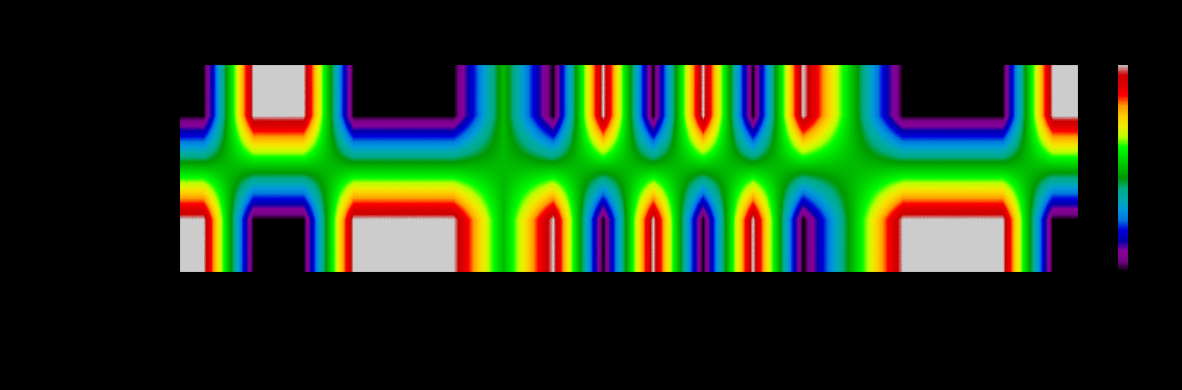

At how many categories does at least one series exceed 0?

18